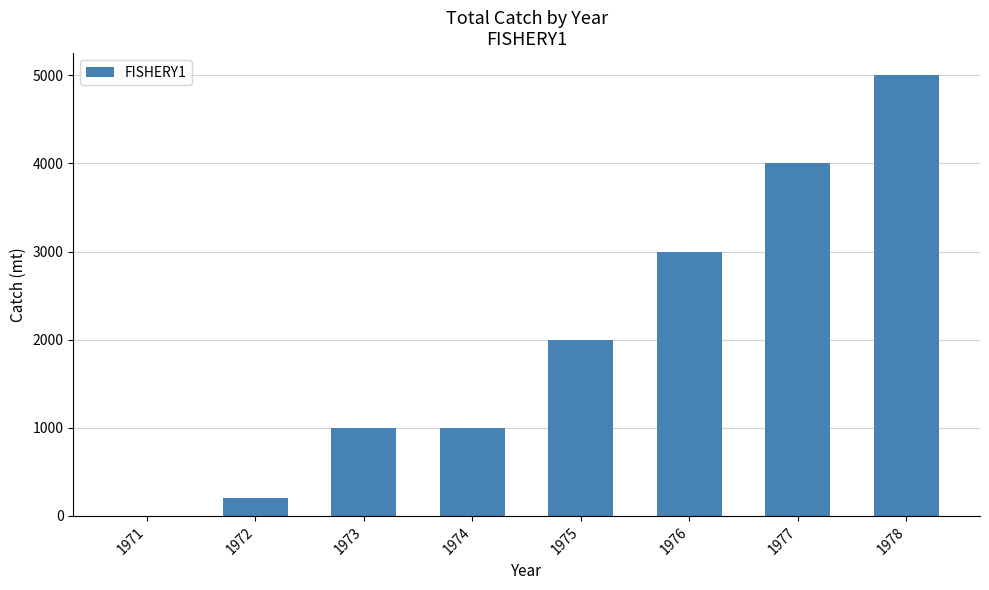

The value at 1974 is 1000. True or false?

True